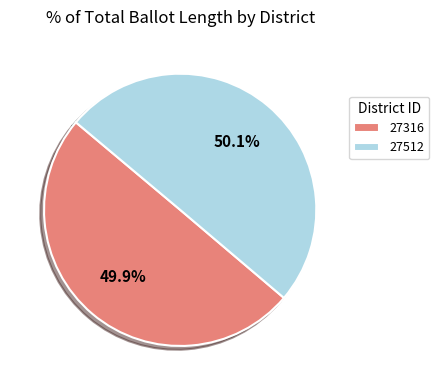

What percentage is the 27316 slice, to the nearest percent?

50%